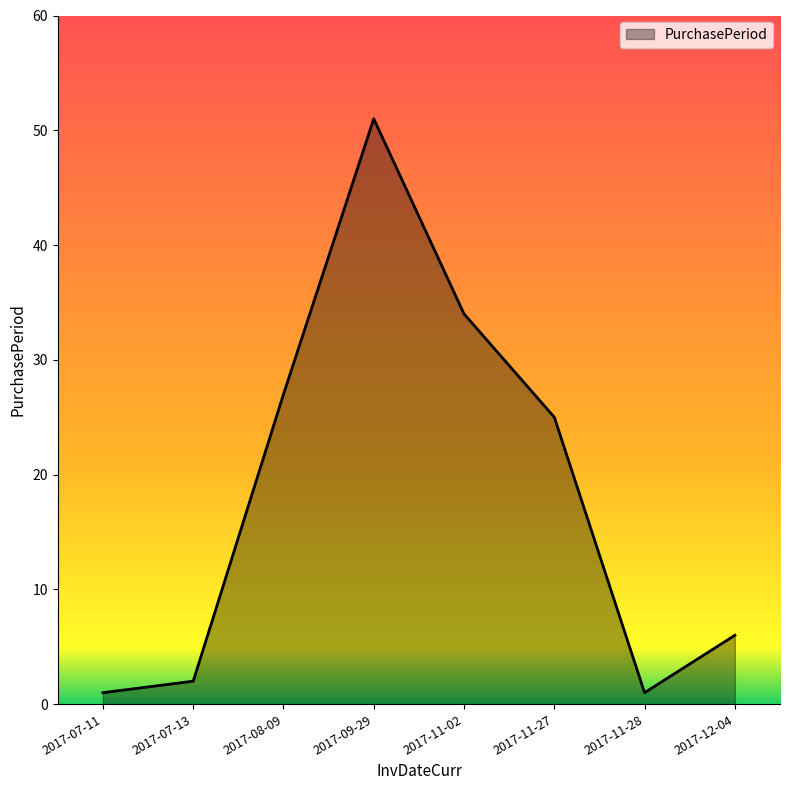

True or false: the data shows 10 at 2017-12-04.

False